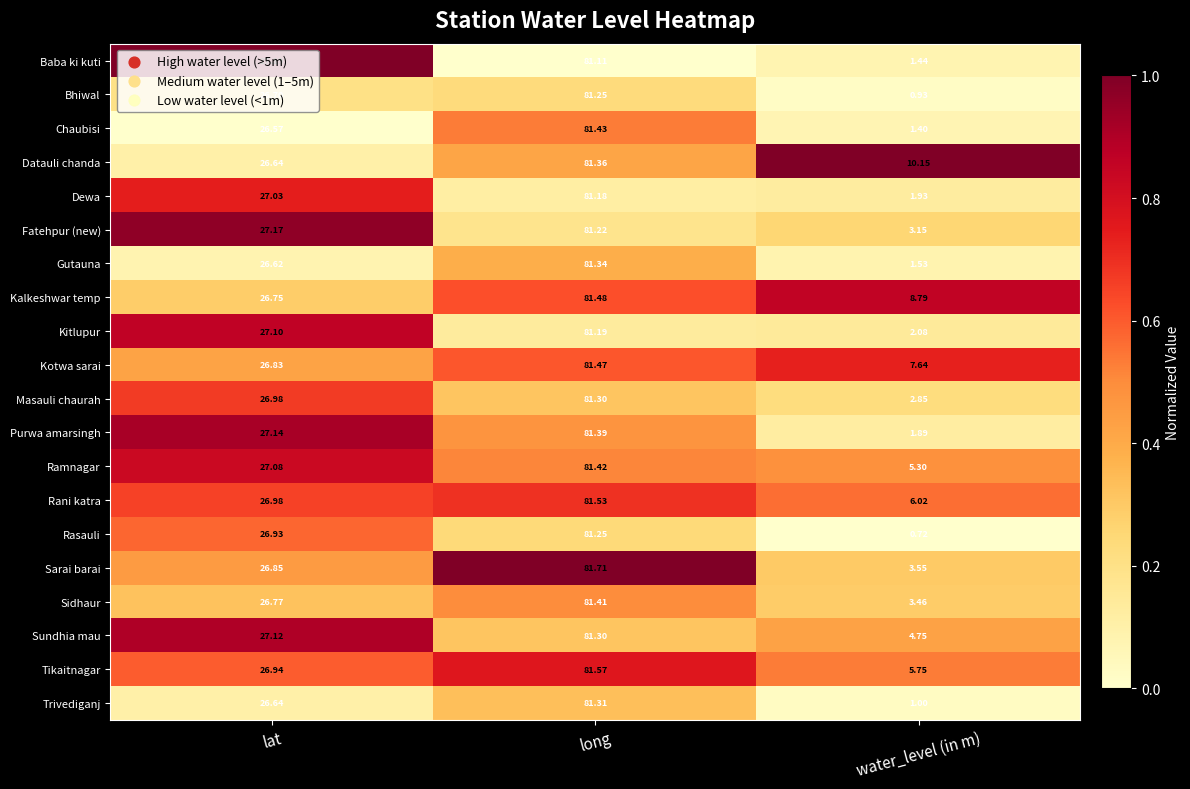

Rank the categories by Chaubisi value from lowest to highest.

water_level (in m), lat, long